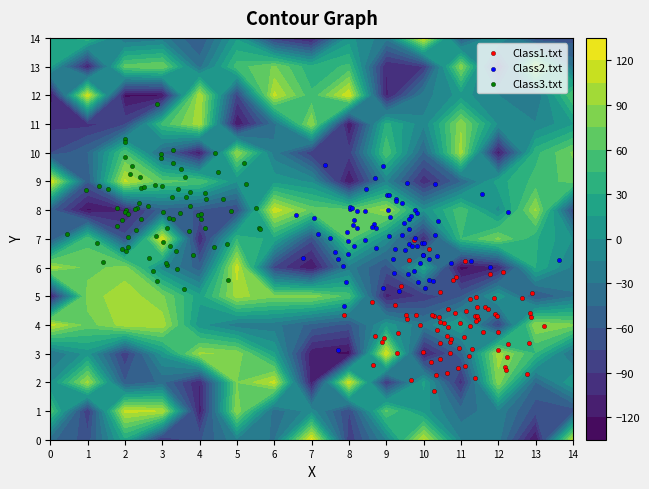

Reading left to right, transcribe all the data shown in this chart.

Row0: -41	-68	25	-94	-63	-18	-32	126	-87	-15	107	-17	-25	-123	105
Row1: 57	-91	110	104	-114	87	-40	-7	-76	62	7	-39	-19	-70	-69
Row2: -3	95	-60	-42	-106	75	110	-115	116	-93	18	-98	84	-46	15
Row3: -33	6	-87	5	93	85	16	-117	-126	119	-112	-53	97	43	-38
Row4: 111	67	98	99	4	-25	-25	-51	-65	9	-27	20	-82	89	78
Row5: -117	83	99	78	19	96	78	83	53	-110	-86	-62	13	-65	-32
Row6: 100	68	82	-9	-55	112	-79	-122	-22	-67	23	-127	-107	30	-20
Row7: -62	56	-68	118	-105	43	24	-71	63	-4	-102	45	78	32	-1
Row8: -54	-124	-107	-52	-62	-75	114	68	64	95	0	56	-6	92	-74
Row9: 123	-59	108	64	58	0	9	-3	-121	-15	-102	-47	23	50	66
Row10: -76	-46	57	-47	-117	89	-24	-87	-85	58	-49	97	-118	40	77
Row11: -94	-96	-78	49	99	-121	-37	90	-122	35	-12	87	-4	-14	13
Row12: -123	117	-123	-123	103	-81	109	48	118	-110	-22	6	-15	-31	60
Row13: 15	-110	66	75	-36	52	77	33	49	-105	-90	84	-84	91	-36
Row14: 18	43	-33	-24	-62	12	-87	-113	5	-25	117	-63	6	-74	-66